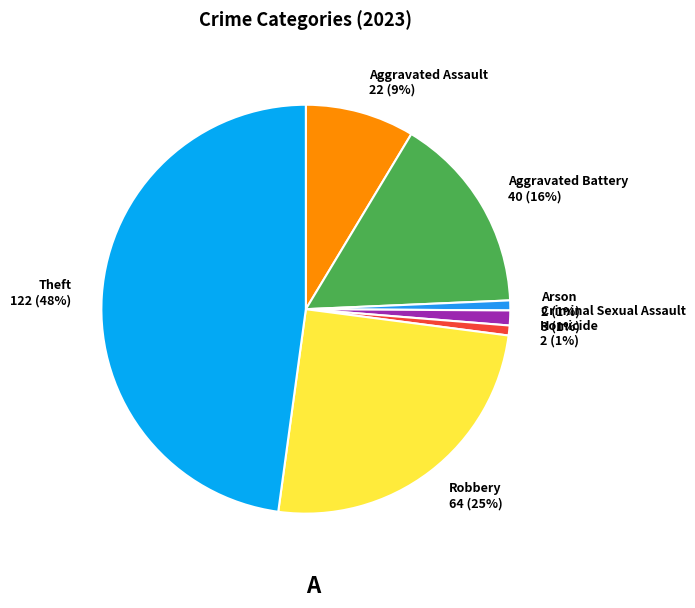

Is it true that Aggravated Battery 40 (16%) is 3% of the pie?

False